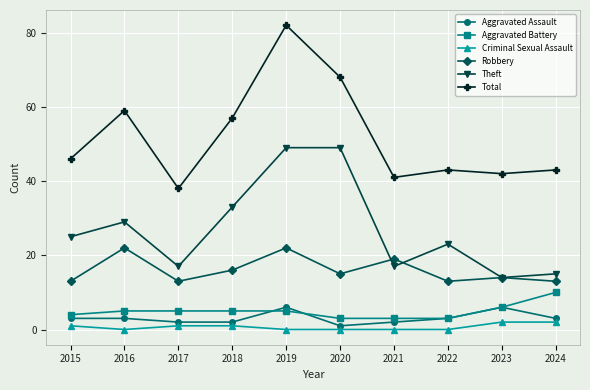

How many interior local valleys does the Robbery series have?

3